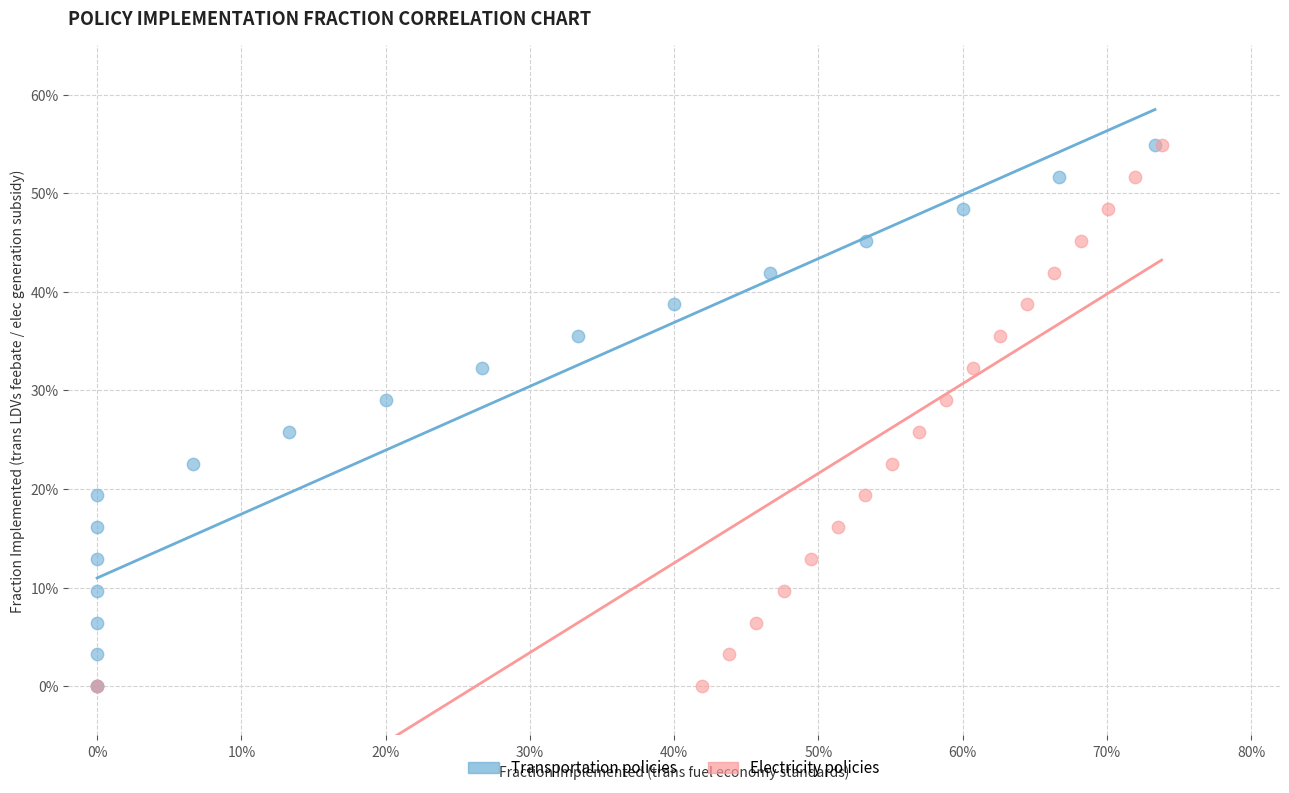

What are all the series names shown in the legend?

Transportation policies, Electricity policies